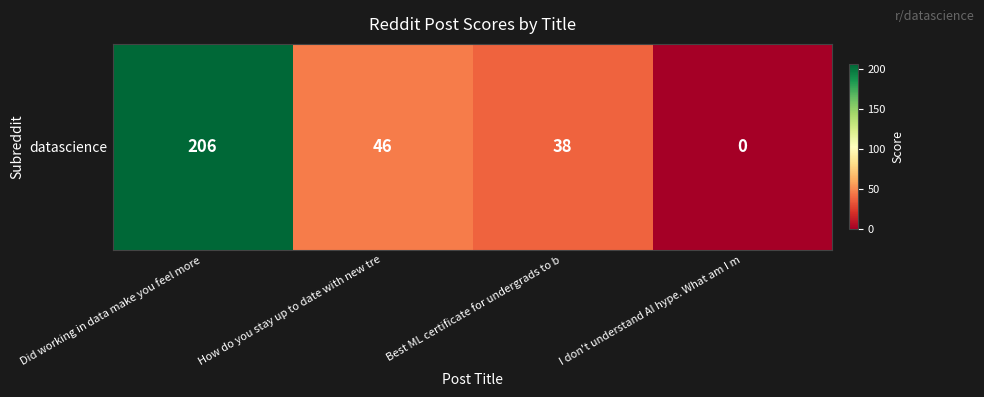

List the labels in order of value, largest first.

Did working in data make you feel more, How do you stay up to date with new tre, Best ML certificate for undergrads to b, I don't understand AI hype. What am I m